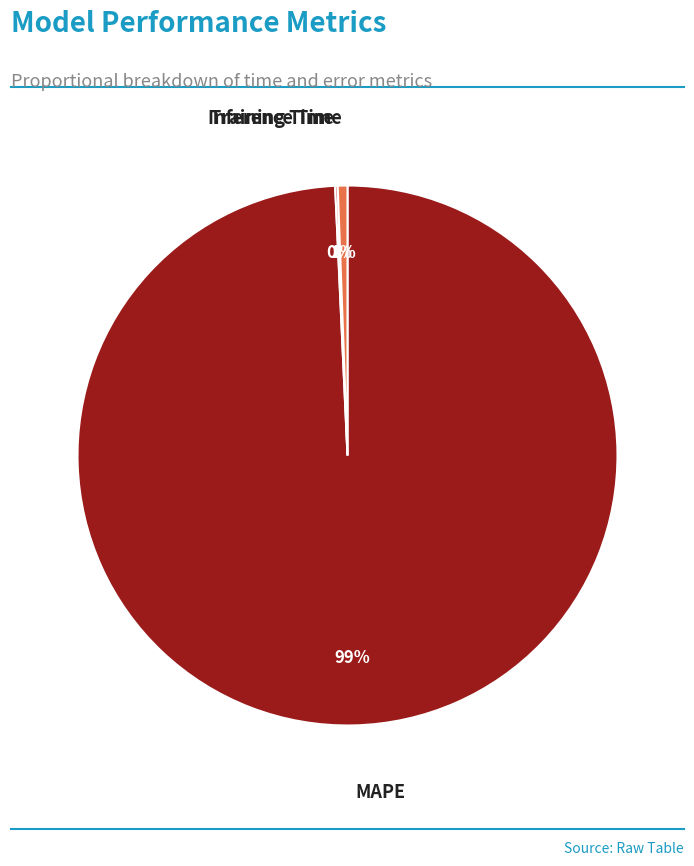

To the nearest percent, what is the difference between the largest and smallest slice percentages?

99%